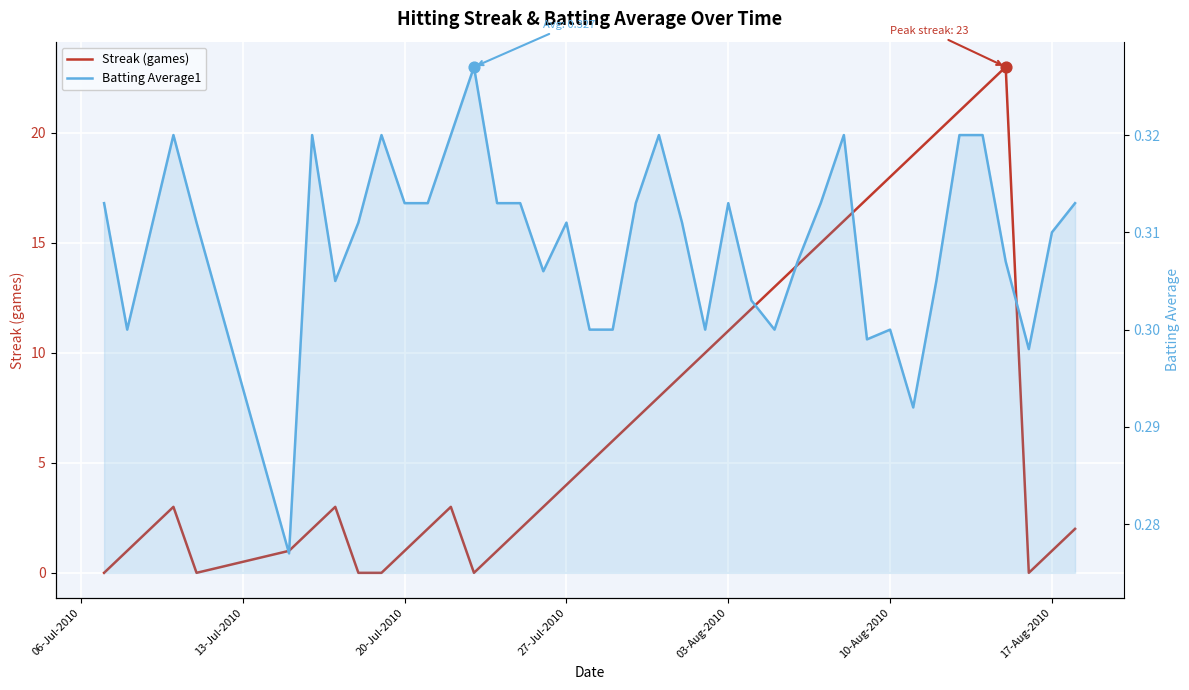

Is the value of Batting Average1 at 19 greater than the value of Streak (games) at 11?

No